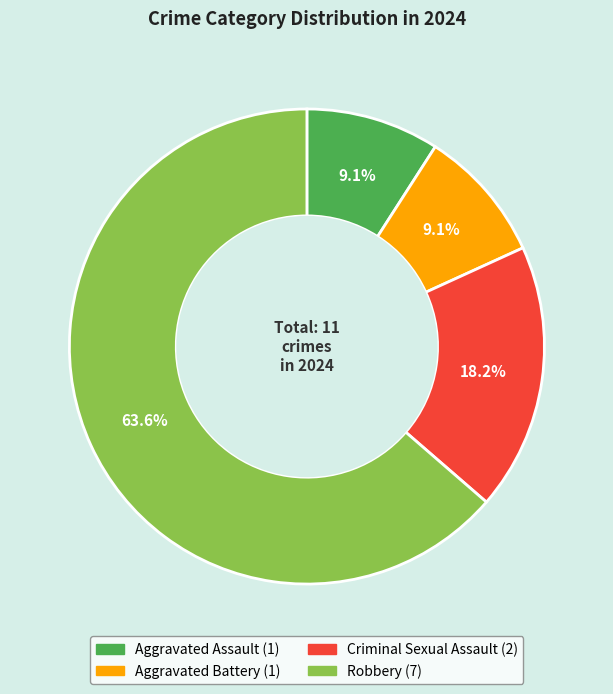

Count the number of slices in the pie.

4